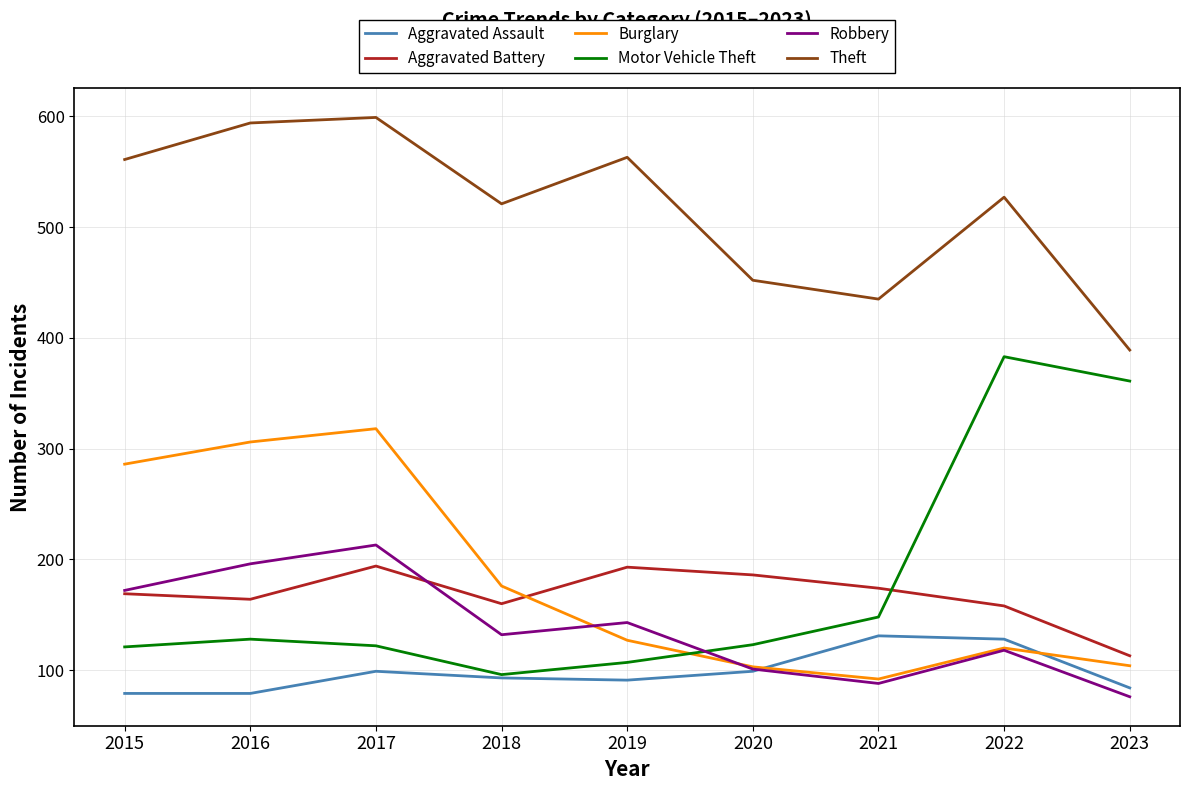

Which series changed the most between 2020 and 2022?

Motor Vehicle Theft